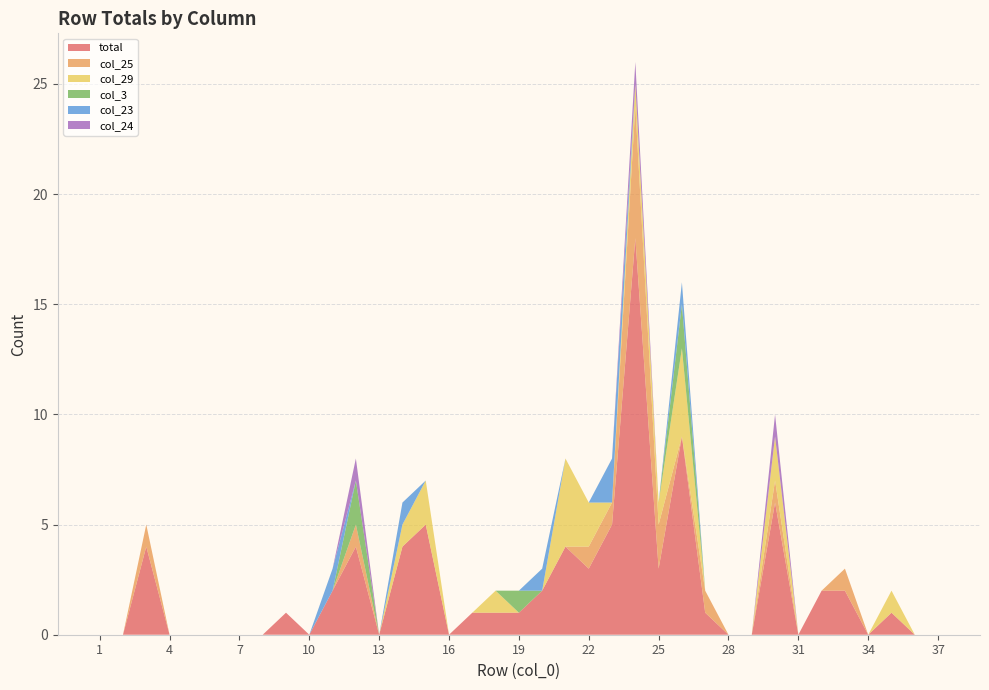

Reading left to right, what are all the values shown in this chart?

total: 1=0	2=0	3=4	4=0	5=0	6=0	7=0	8=0	9=1	10=0	11=2	12=4	13=0	14=4	15=5	16=0	17=1	18=1	19=1	20=2	21=4	22=3	23=5	24=18	25=3	26=9	27=1	28=0	29=0	30=6	31=0	32=2	33=2	34=0	35=1	36=0	37=0
col_25: 1=0	2=0	3=1	4=0	5=0	6=0	7=0	8=0	9=0	10=0	11=0	12=1	13=0	14=0	15=0	16=0	17=0	18=0	19=0	20=0	21=0	22=1	23=1	24=6	25=2	26=0	27=1	28=0	29=0	30=1	31=0	32=0	33=1	34=0	35=0	36=0	37=0
col_29: 1=0	2=0	3=0	4=0	5=0	6=0	7=0	8=0	9=0	10=0	11=0	12=0	13=0	14=1	15=2	16=0	17=0	18=1	19=0	20=0	21=4	22=2	23=0	24=1	25=1	26=4	27=0	28=0	29=0	30=2	31=0	32=0	33=0	34=0	35=1	36=0	37=0
col_3: 1=0	2=0	3=0	4=0	5=0	6=0	7=0	8=0	9=0	10=0	11=0	12=2	13=0	14=0	15=0	16=0	17=0	18=0	19=1	20=0	21=0	22=0	23=0	24=0	25=0	26=2	27=0	28=0	29=0	30=0	31=0	32=0	33=0	34=0	35=0	36=0	37=0
col_23: 1=0	2=0	3=0	4=0	5=0	6=0	7=0	8=0	9=0	10=0	11=1	12=0	13=0	14=1	15=0	16=0	17=0	18=0	19=0	20=1	21=0	22=0	23=2	24=0	25=0	26=1	27=0	28=0	29=0	30=0	31=0	32=0	33=0	34=0	35=0	36=0	37=0
col_24: 1=0	2=0	3=0	4=0	5=0	6=0	7=0	8=0	9=0	10=0	11=0	12=1	13=0	14=0	15=0	16=0	17=0	18=0	19=0	20=0	21=0	22=0	23=0	24=1	25=0	26=0	27=0	28=0	29=0	30=1	31=0	32=0	33=0	34=0	35=0	36=0	37=0